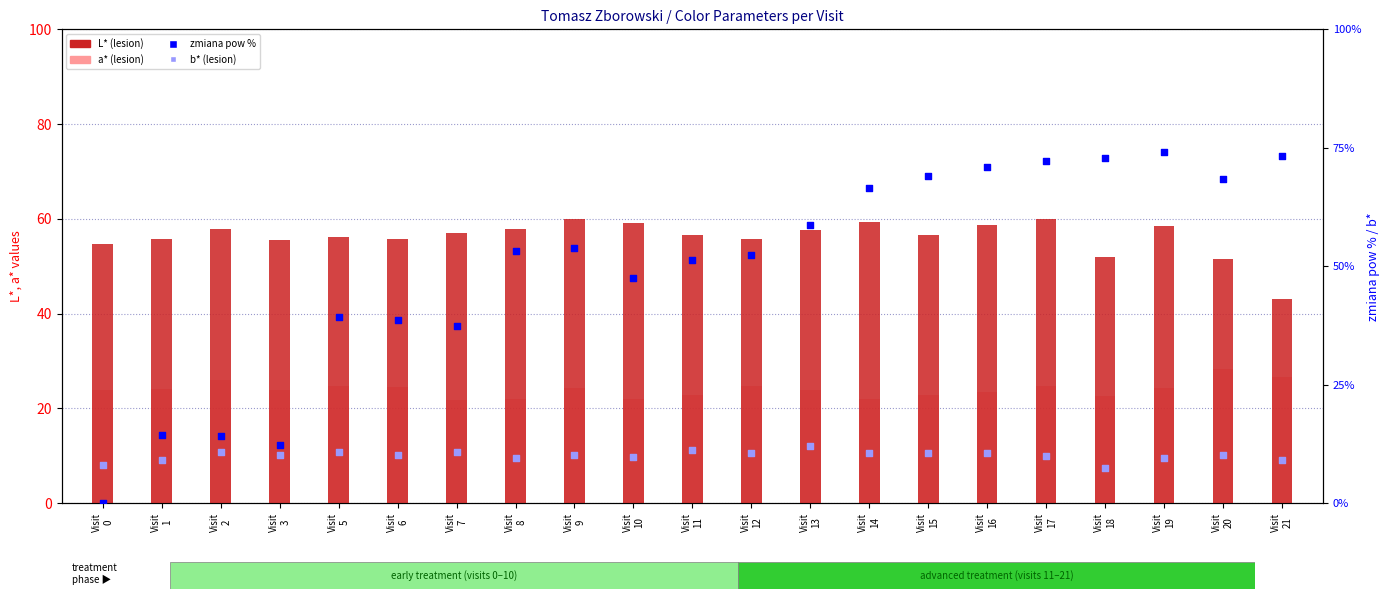

What is the total value across all series at Visit
19?

166.6